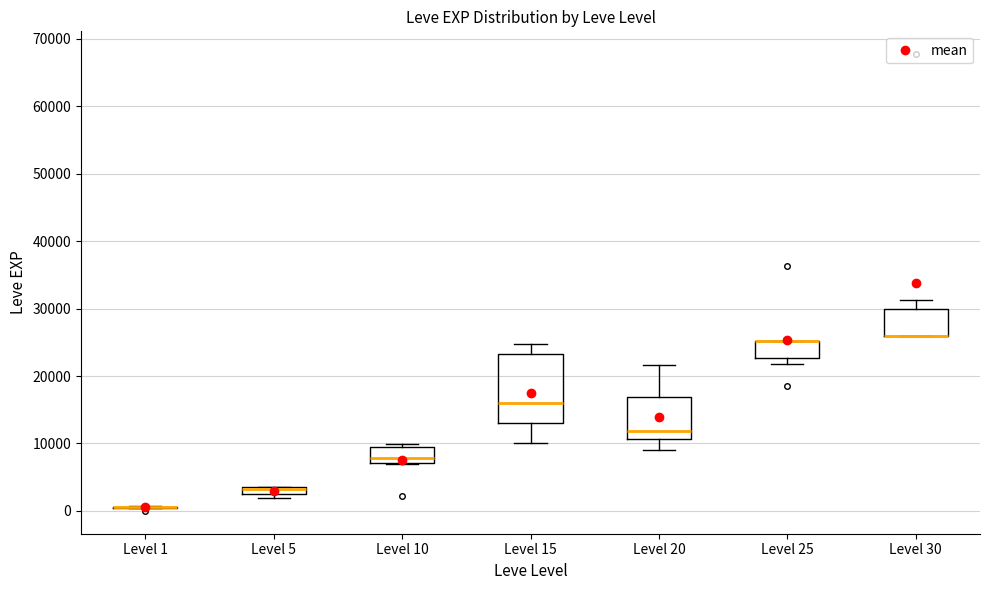

Where does the median line of the box for Level 20 sit on the y-axis? The values are not printed on the chart, so give them approximately, as read against the axis.

12000